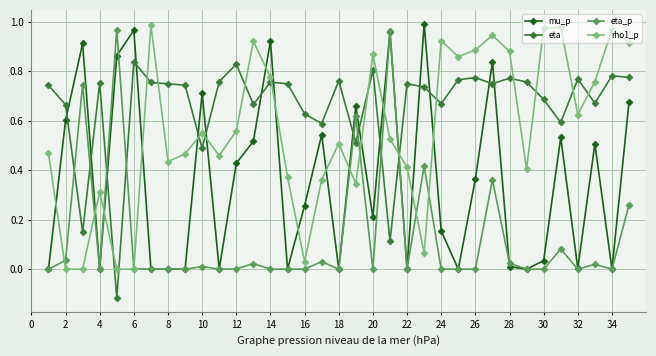

True or false: eta has more than 2 points higher than both neighbors.

True